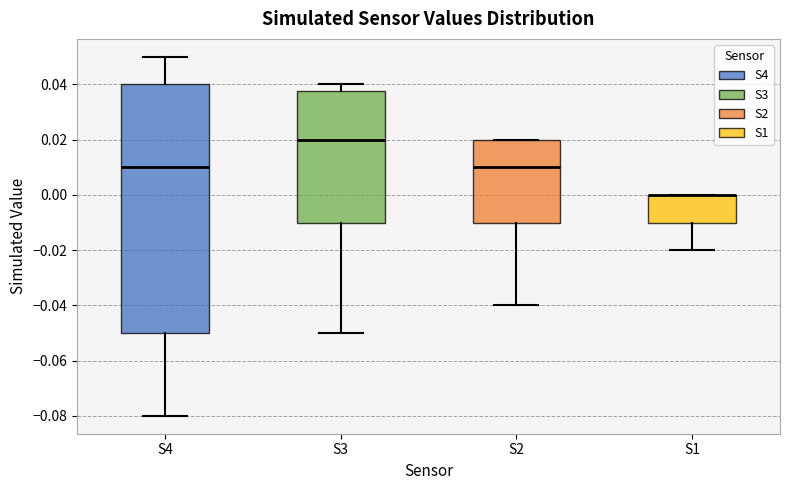

Reading left to right, read every box against the y-axis: the position of its median line, the range the box covers, and the ends of its whiskers. The values are not printed on the chart, so give them approximately, as read against the axis.

S4: median 0.010, box -0.050 to 0.040, whiskers -0.080 to 0.050
S3: median 0.020, box -0.010 to 0.038, whiskers -0.050 to 0.040
S2: median 0.010, box -0.010 to 0.020, whiskers -0.040 to 0.020
S1: median 0.000 (drawn on the box's upper edge), box -0.010 to 0.000, whiskers -0.020 to 0.000